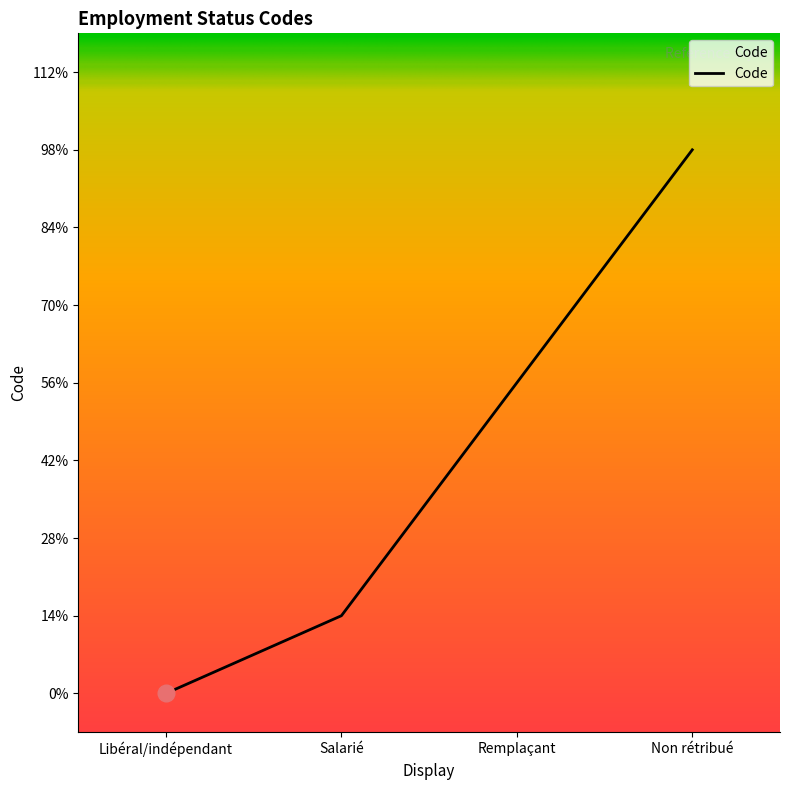

Does the chart display data point markers on the line(s)?

No